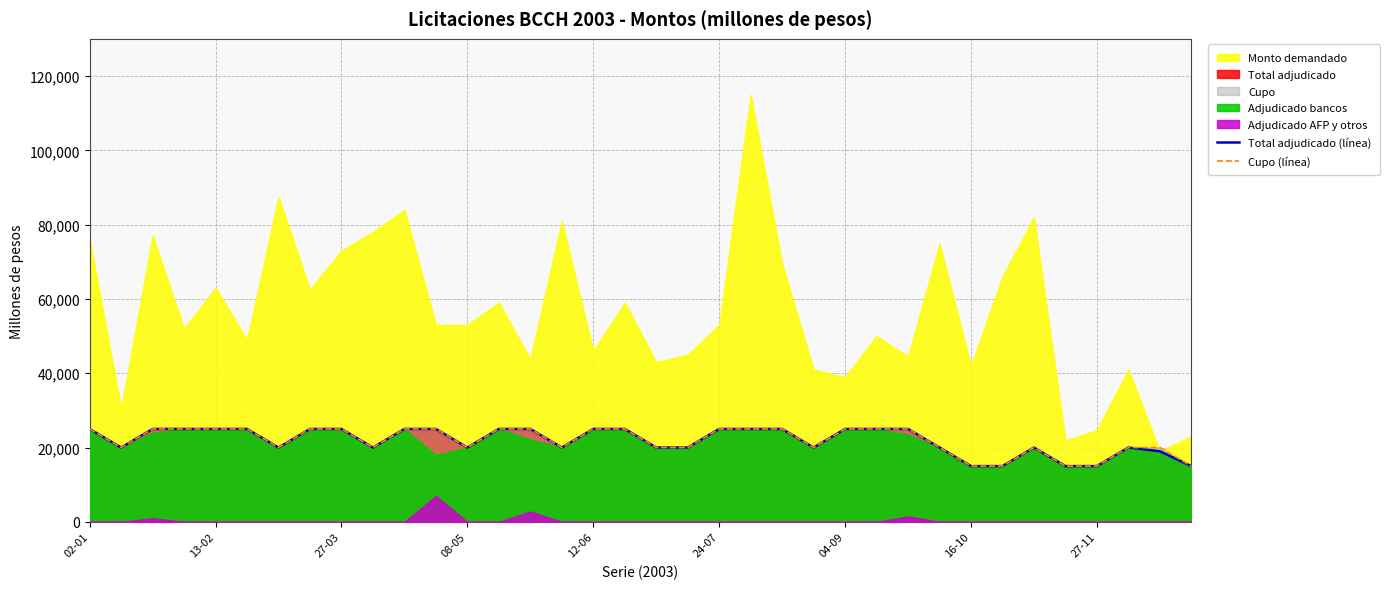

What is the highest value of the Cupo (línea) series?

25000